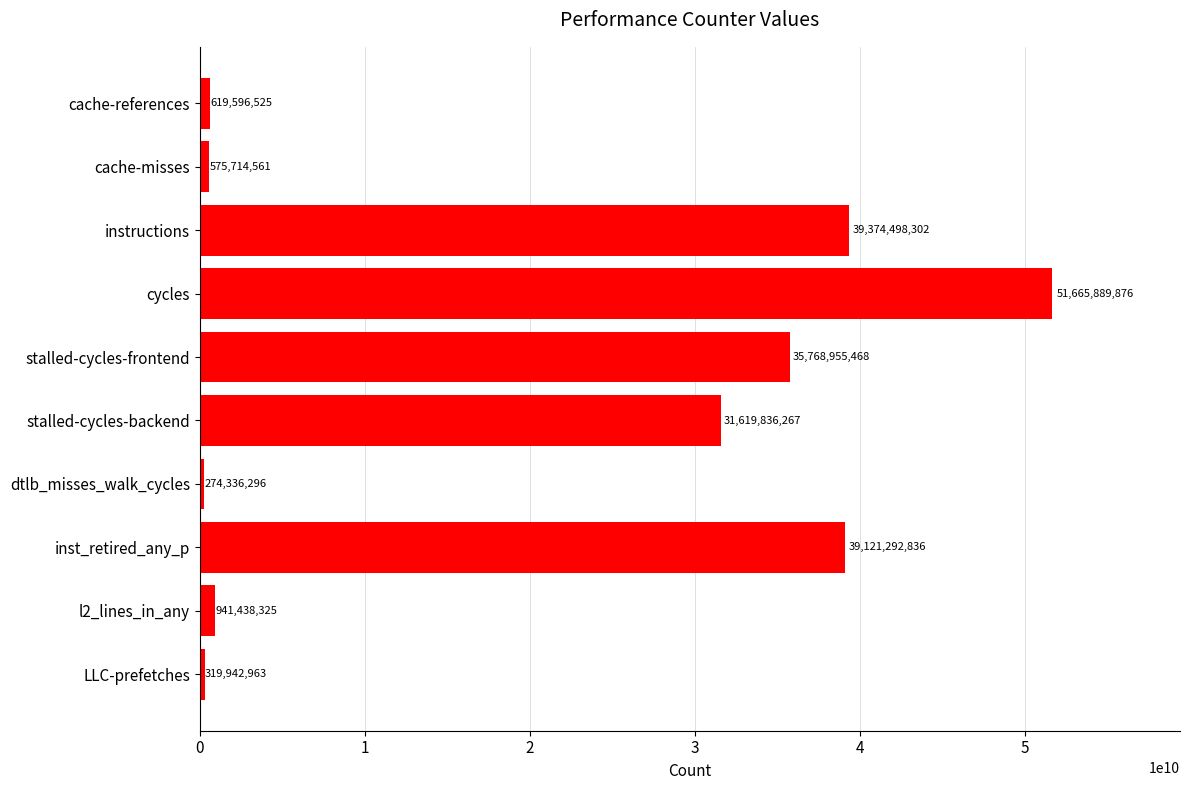

What is the average value?

20028150142